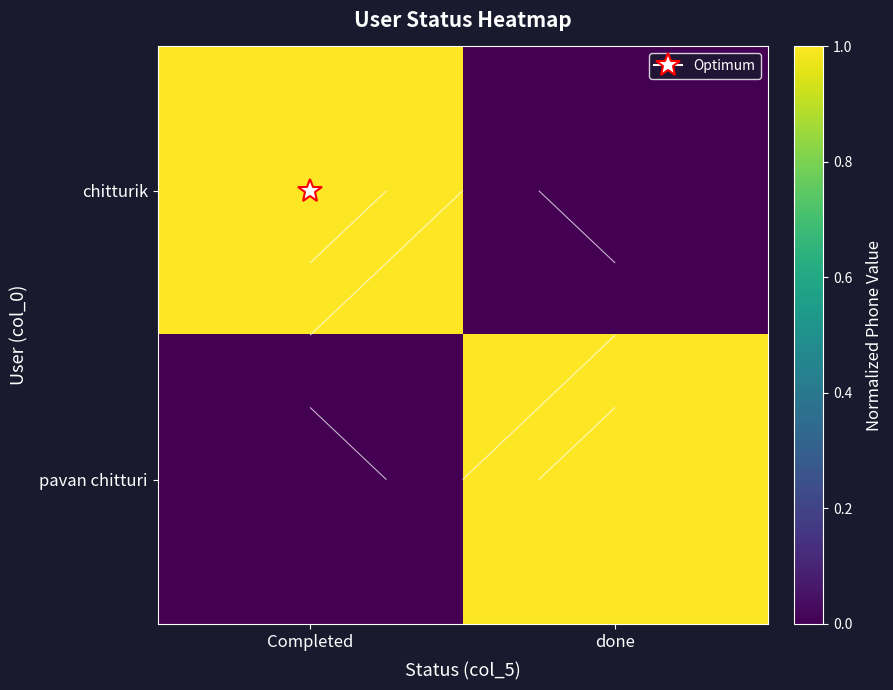

Is the value of chitturik at Completed greater than the value of pavan chitturi at done?

No